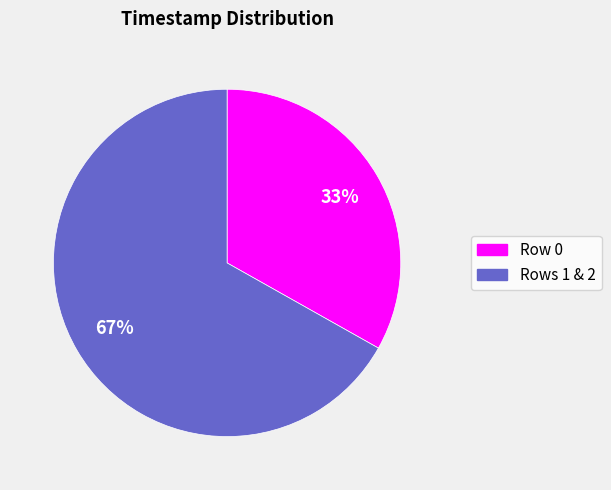

Combined, do Rows 1 & 2 and Row 0 account for over 50%?

Yes